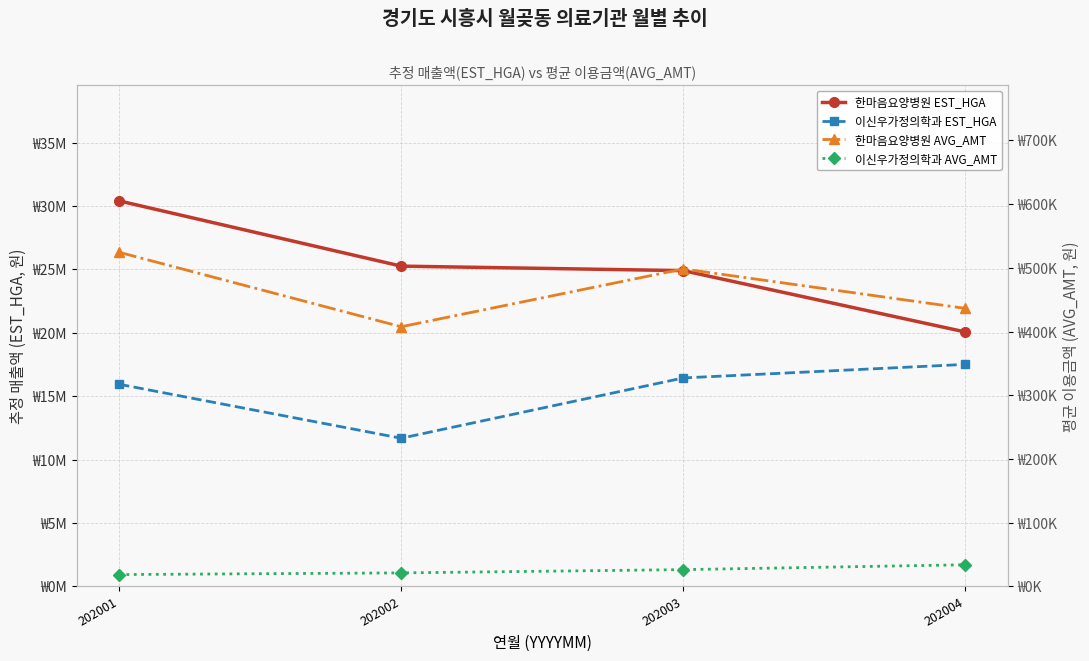

List the labels in order of 이신우가정의학과 EST_HGA value, smallest first.

202002, 202001, 202003, 202004